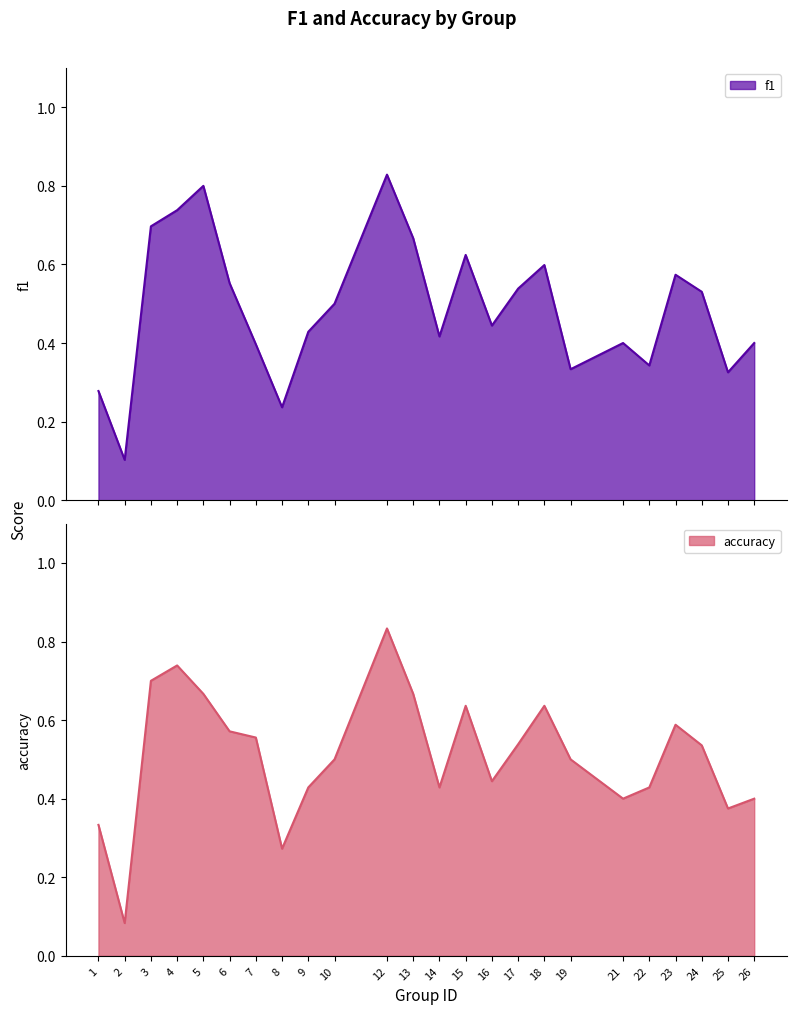

Which has a higher value, 12 or 5?

12